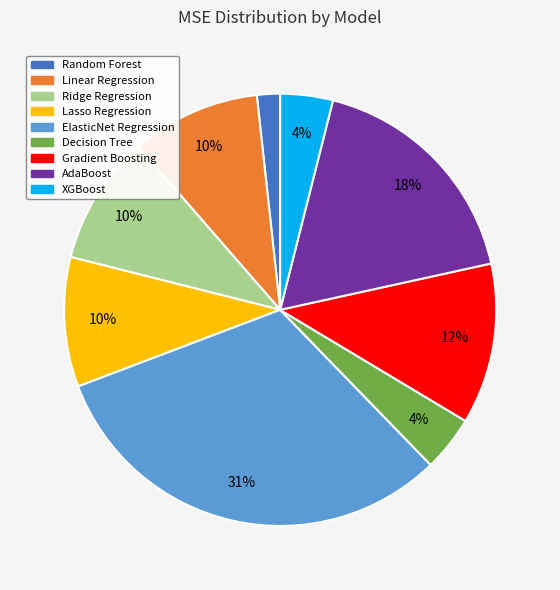

Which has a higher value, Random Forest or XGBoost?

XGBoost